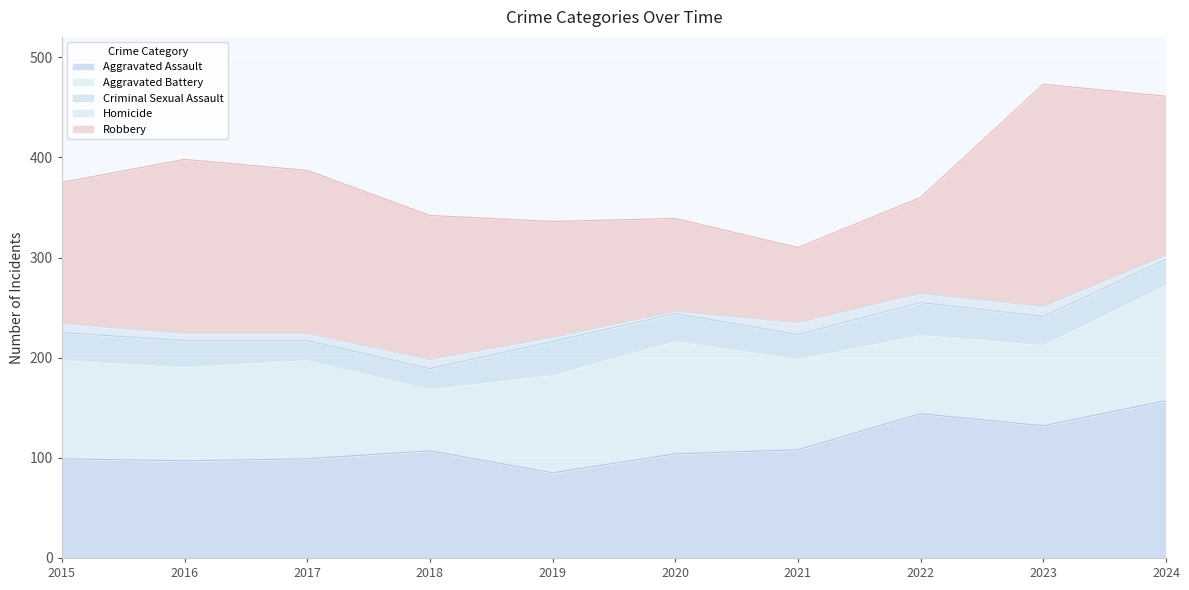

How many lines are shown in the chart?

5